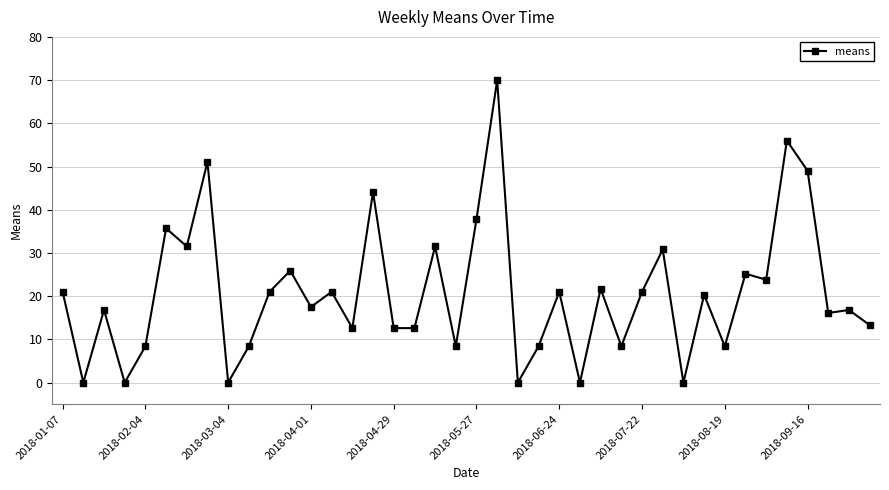

What is the sum of all values?

828.1